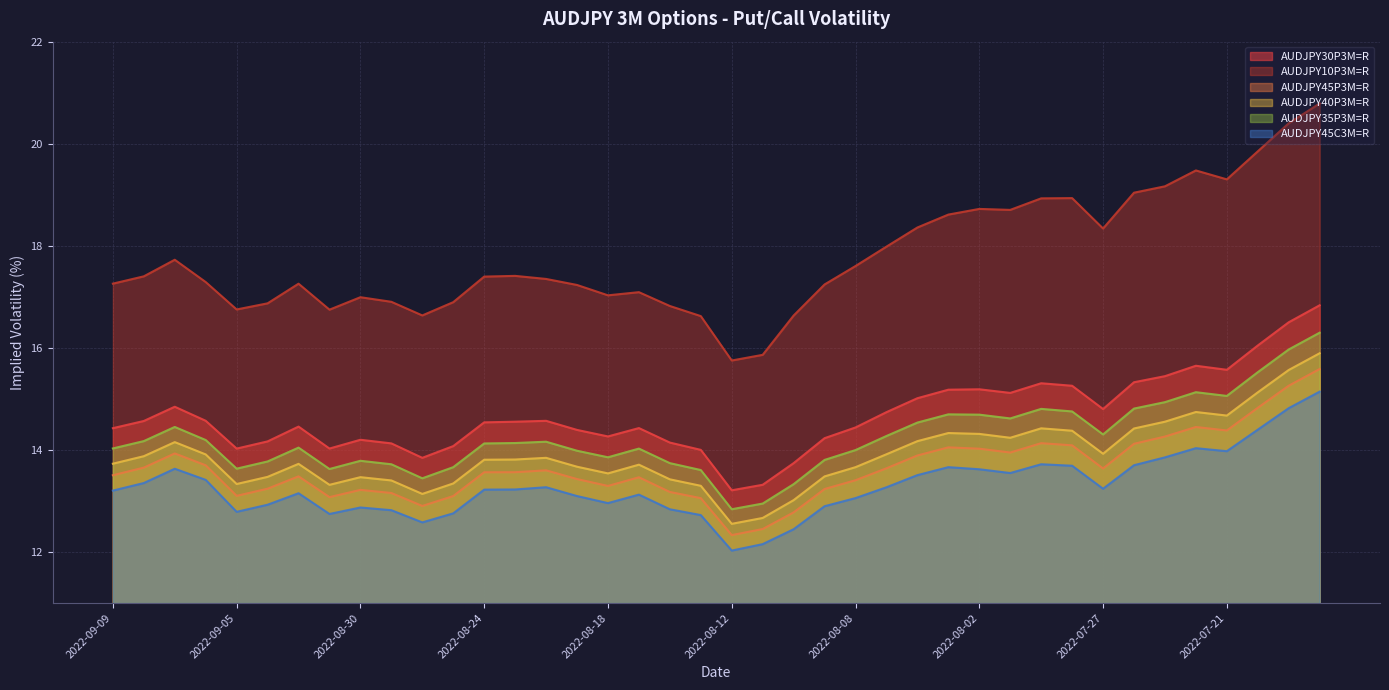

How many interior local peaks does the AUDJPY30P3M=R series have?

8